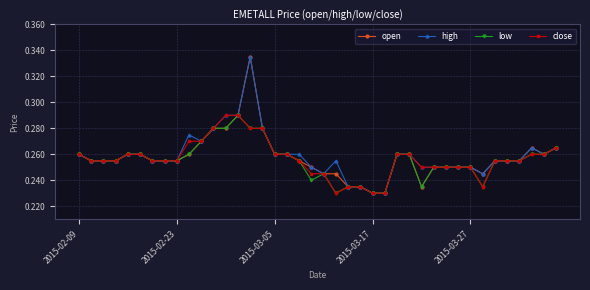

Count the low values in the range 0 to 1.

40